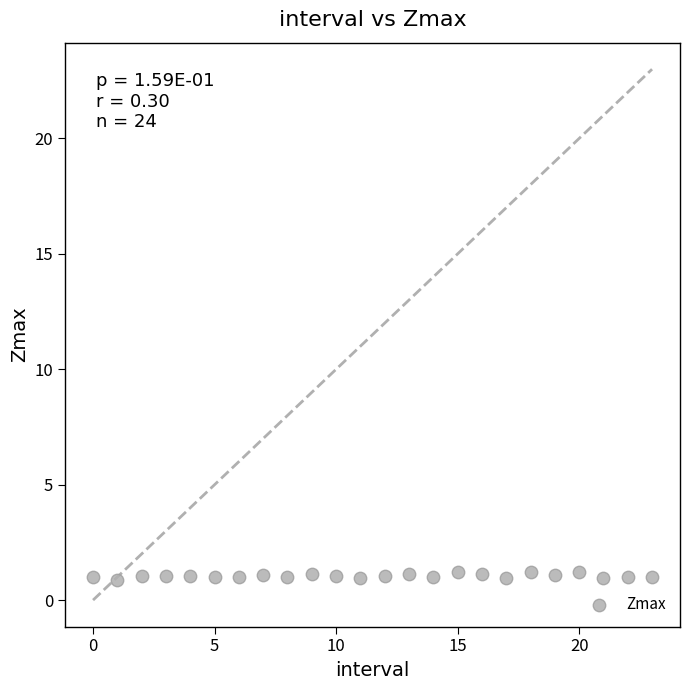

What is the range of Y values (max minus min)?

0.3